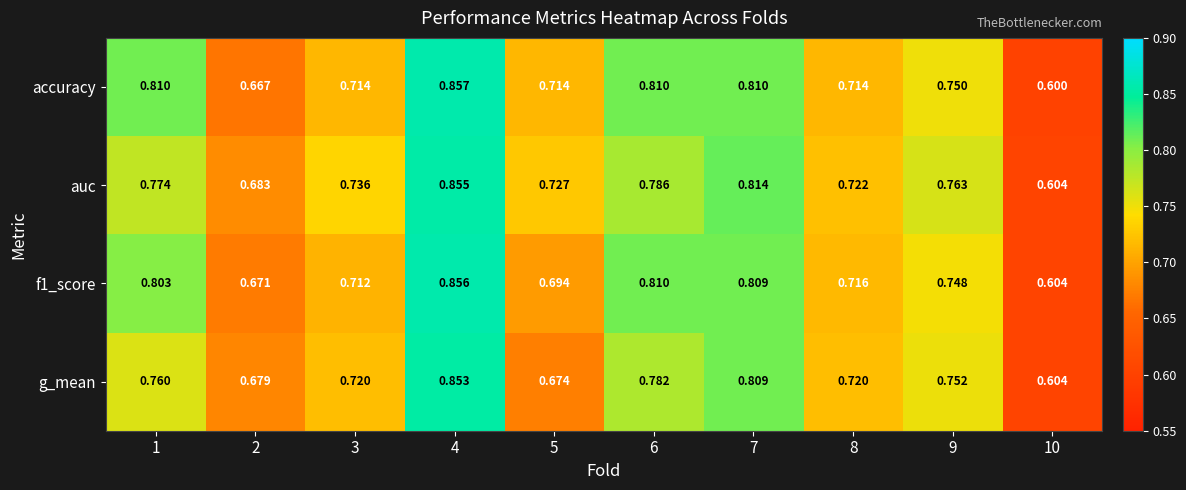

Which series has the largest range (max minus min)?

accuracy